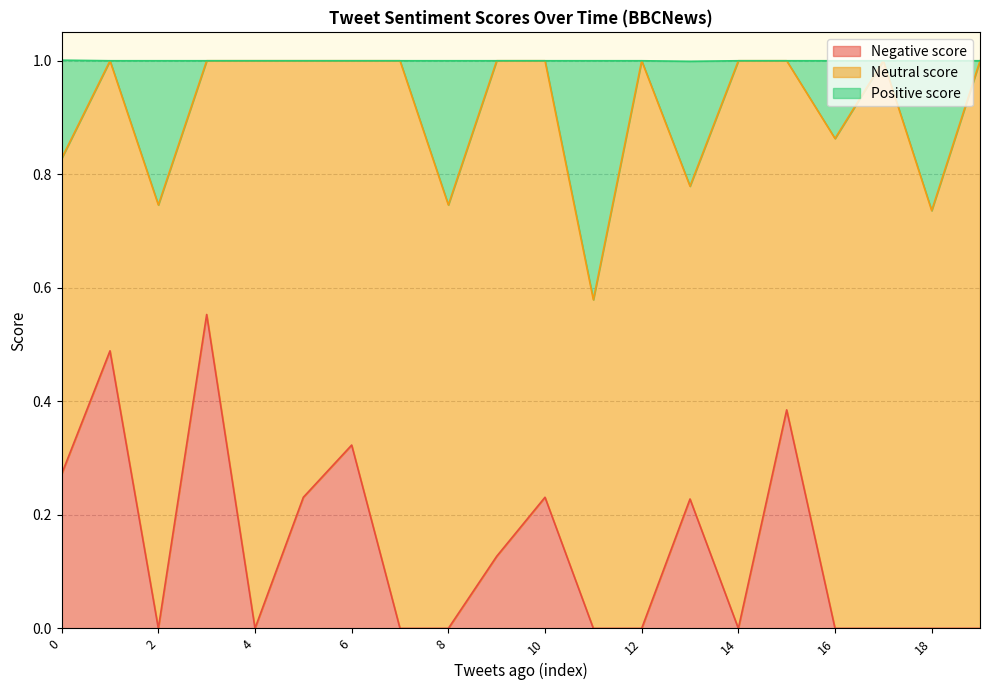

What is the greatest value displayed?

1.0